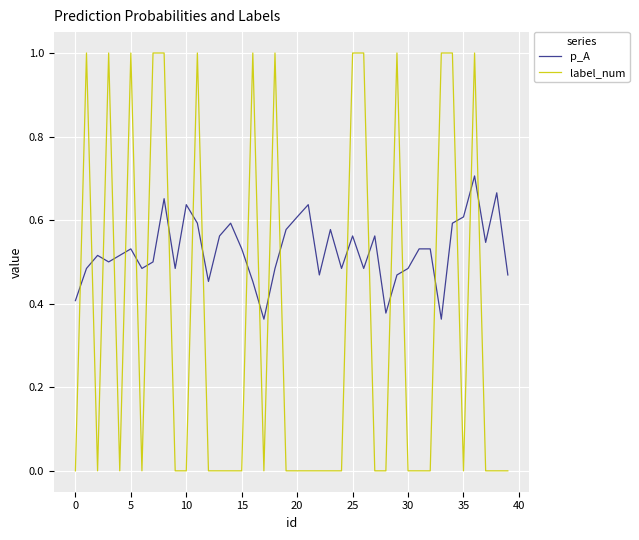

How many label_num values are between 0 and 1?

40